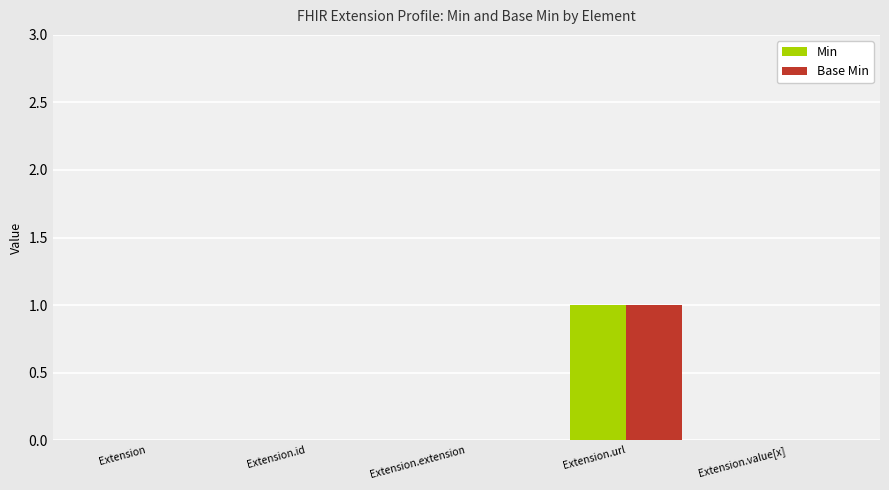

Which category has the highest value in the Min series?

Extension.url